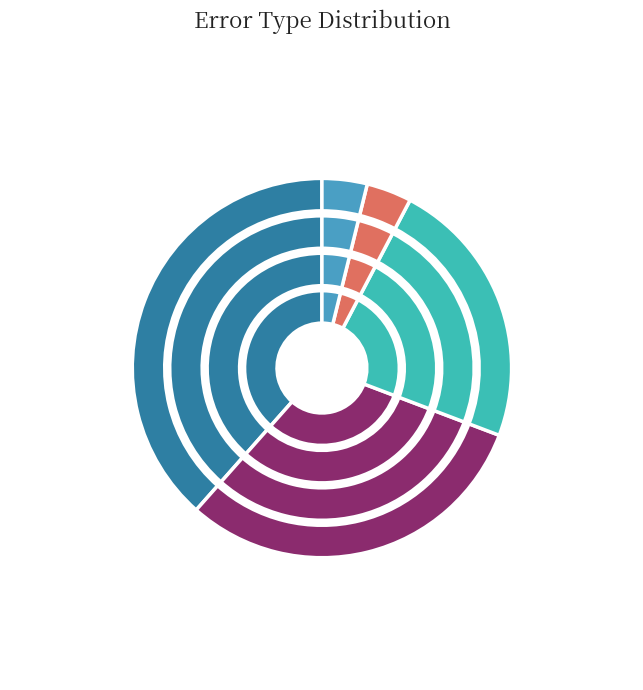

Count the number of slices in the pie.

5